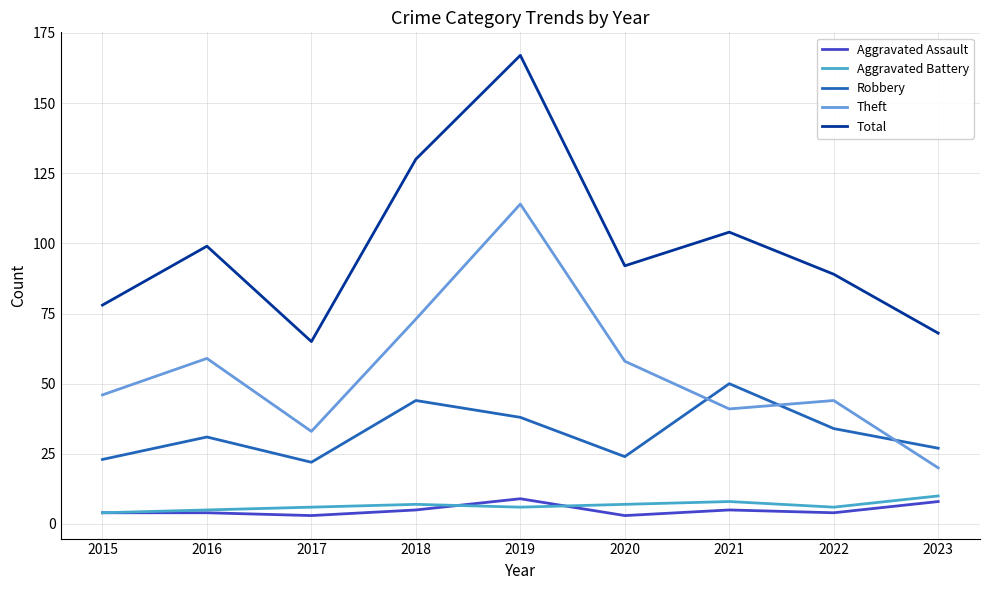

True or false: Total has a value of 99 at 2016.

True